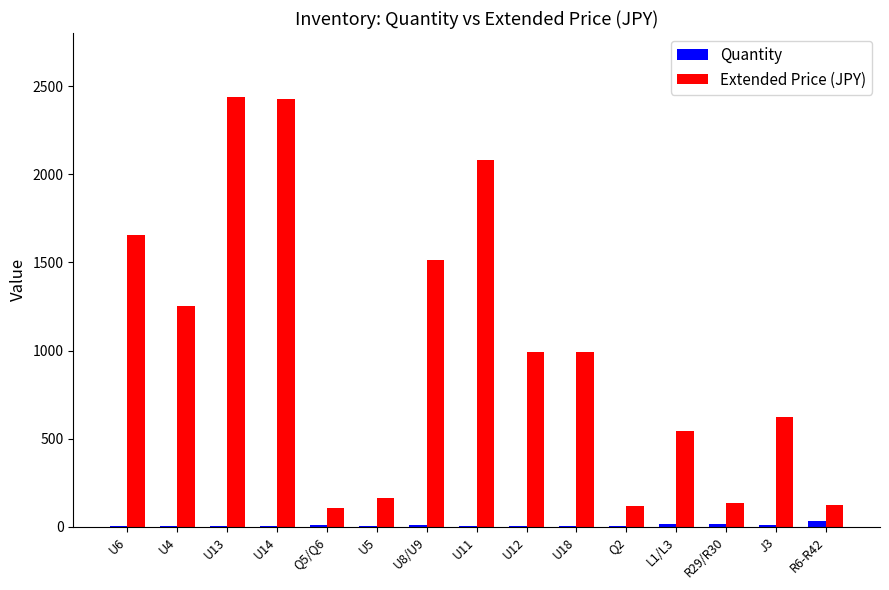

Is the value of Extended Price (JPY) at L1/L3 greater than the value of Quantity at R6-R42?

Yes